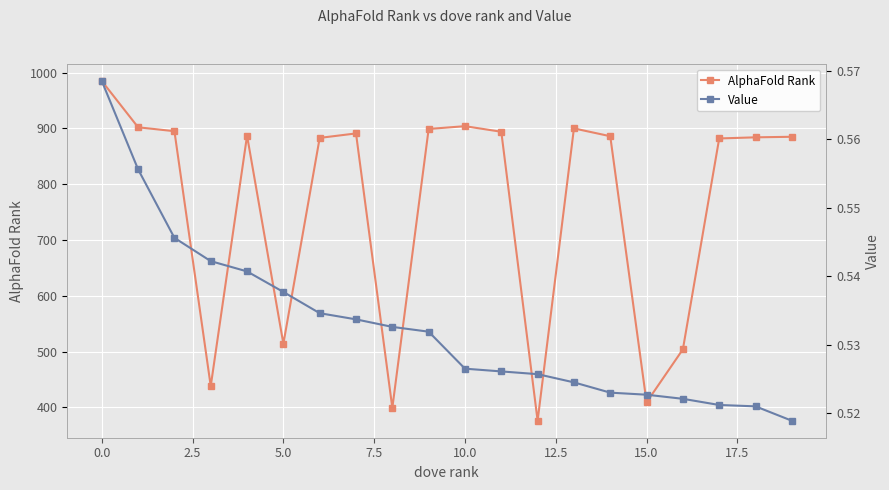

How many distinct data groups are displayed?

2